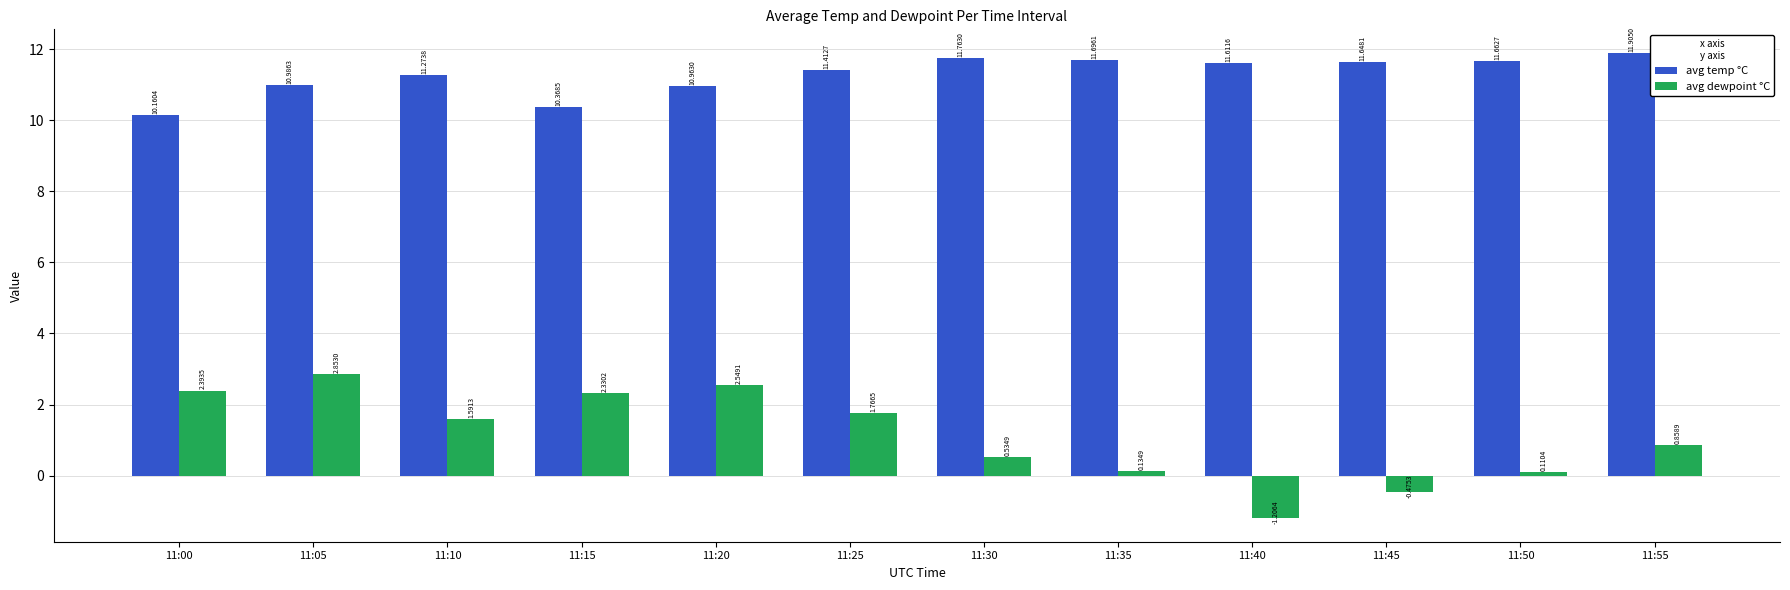

List the series in order of their overall mean, highest first.

avg temp °C, avg dewpoint °C